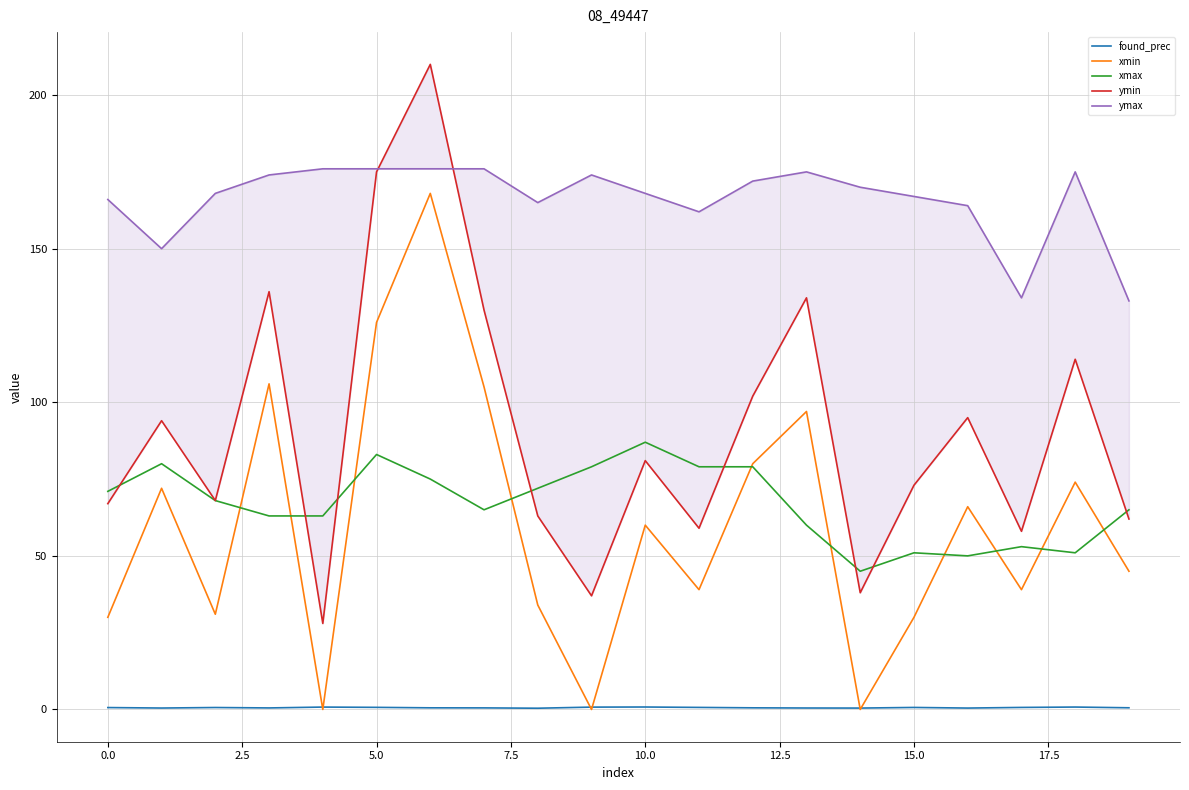

What are all the series names shown in the legend?

found_prec, xmin, xmax, ymin, ymax